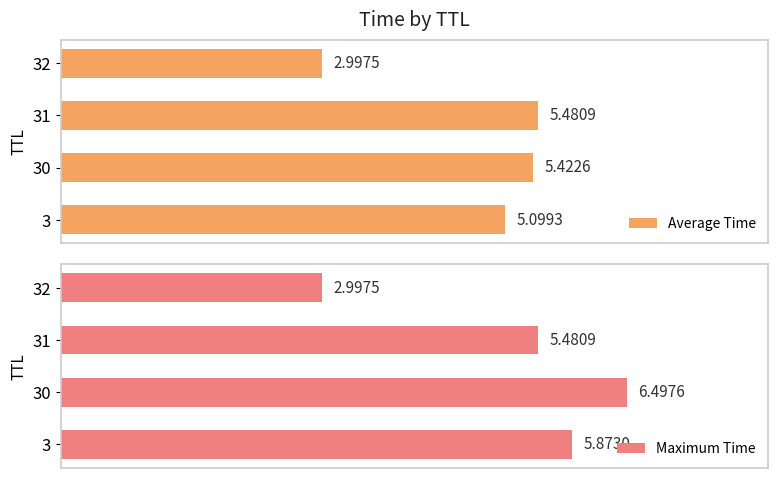

How many groups of bars are there?

4